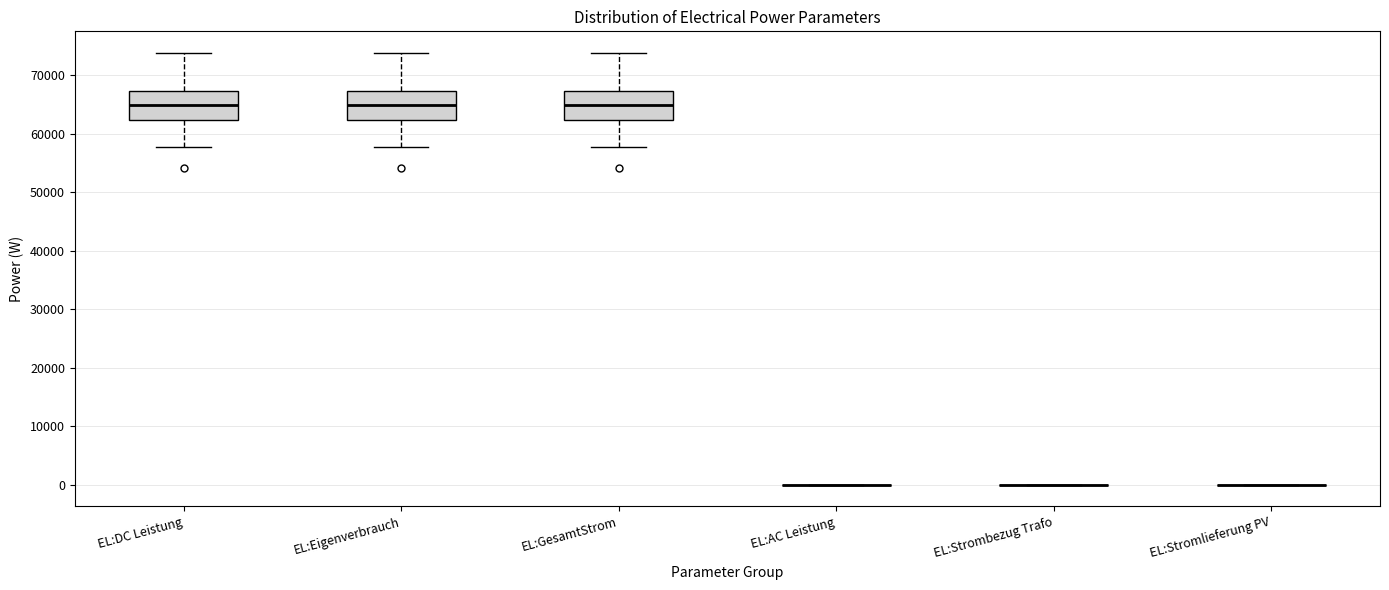

Where does the median line of the box for EL:DC Leistung sit on the y-axis? The values are not printed on the chart, so give them approximately, as read against the axis.

65000